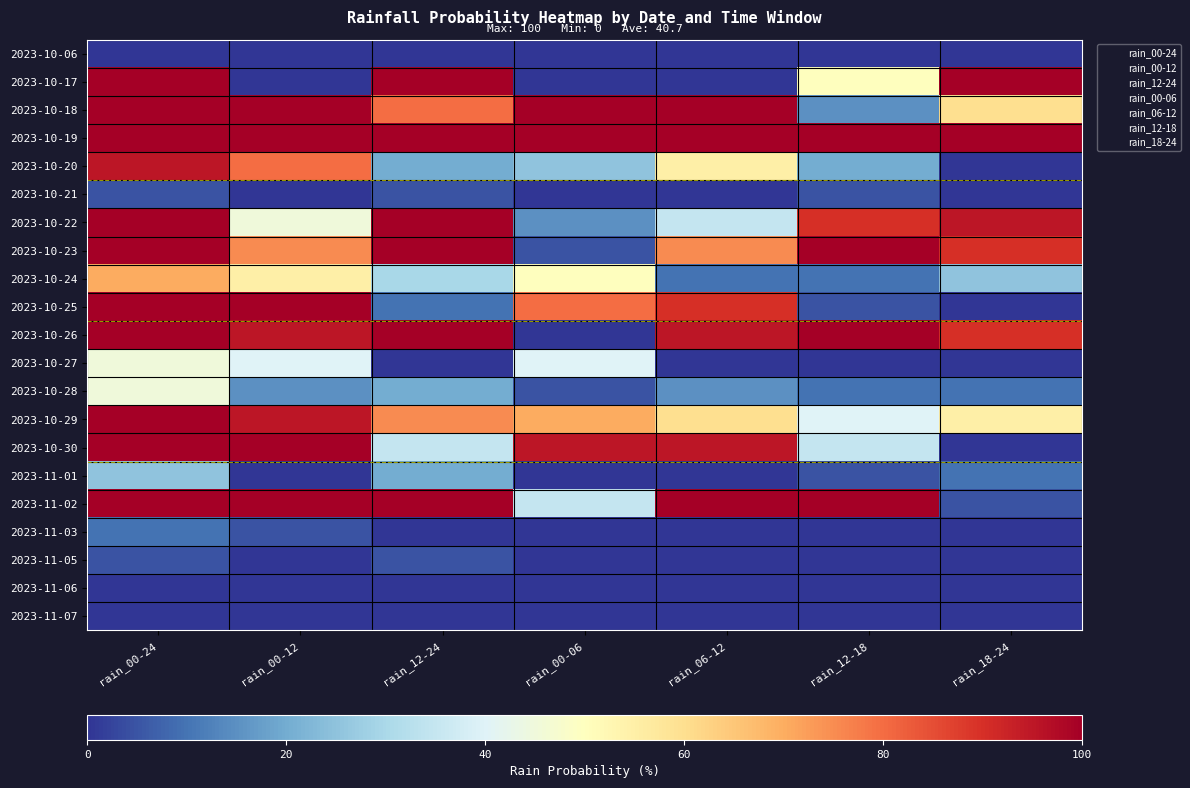

Which series changed the most between rain_00-24 and rain_12-24?

2023-10-25